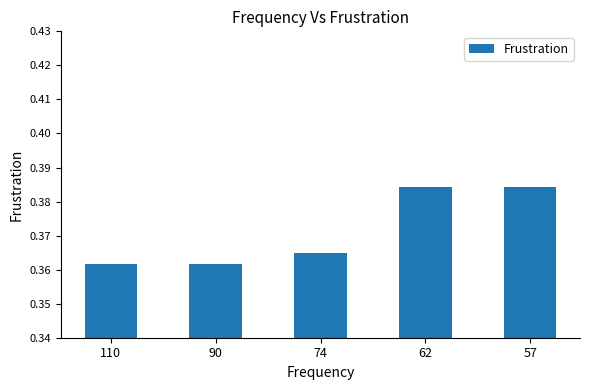

How many values are between 0 and 1?

5